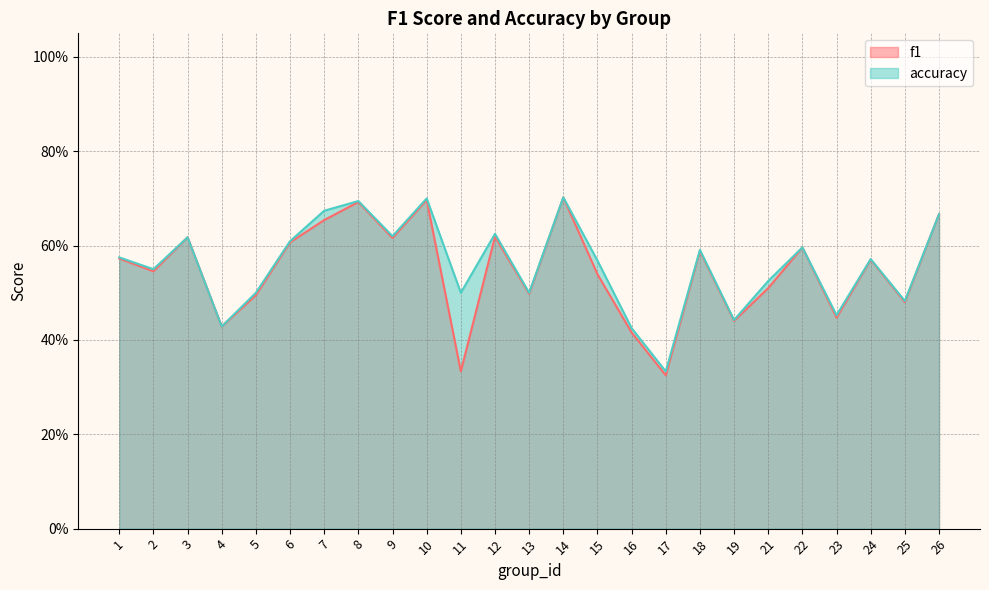

Does the chart have visible grid lines?

Yes